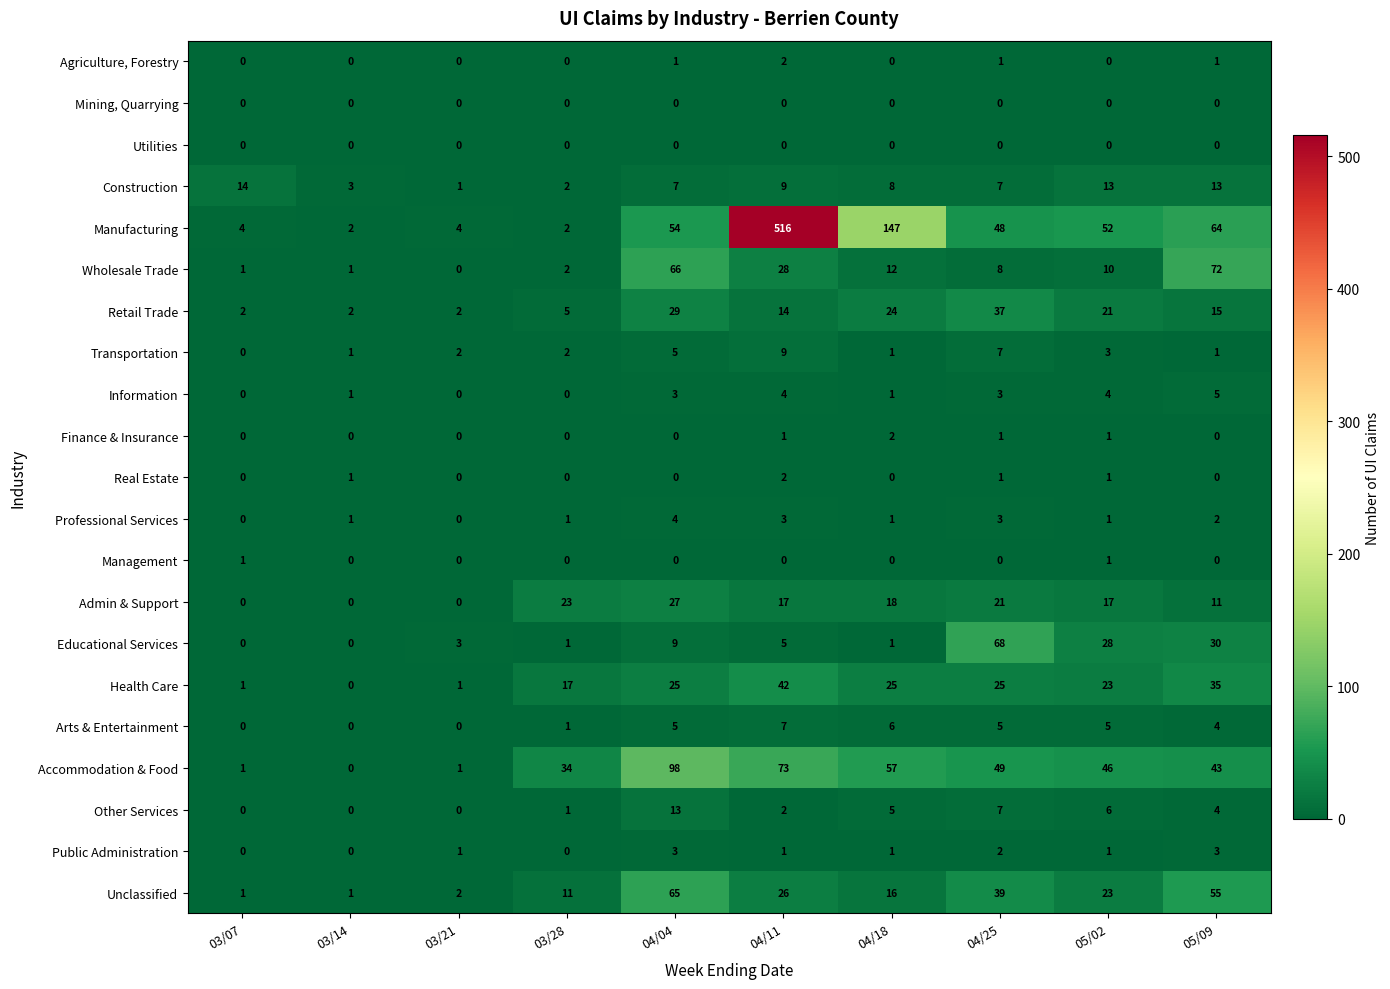

True or false: Management has a value of -1 at 04/18.

False